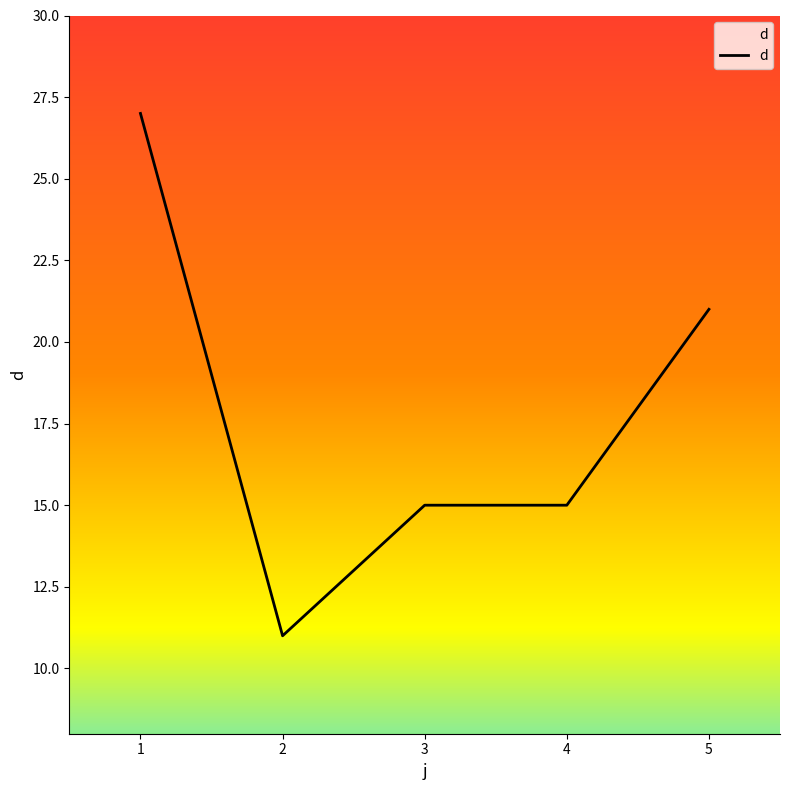

What is the difference between the maximum and second lowest values?

12